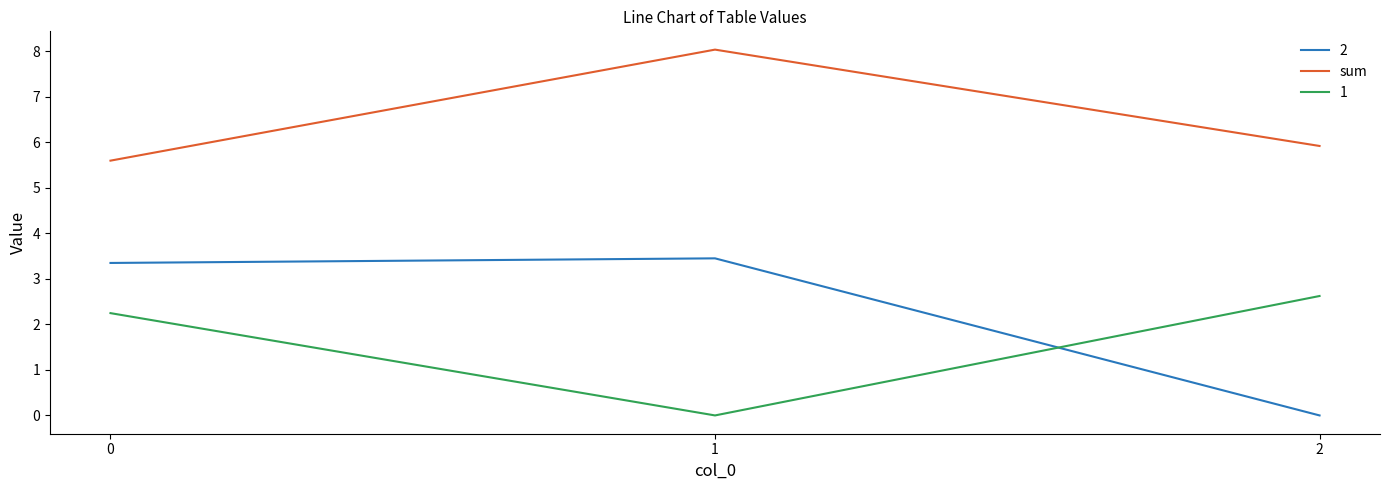

What is the maximum value shown in the chart?

8.0